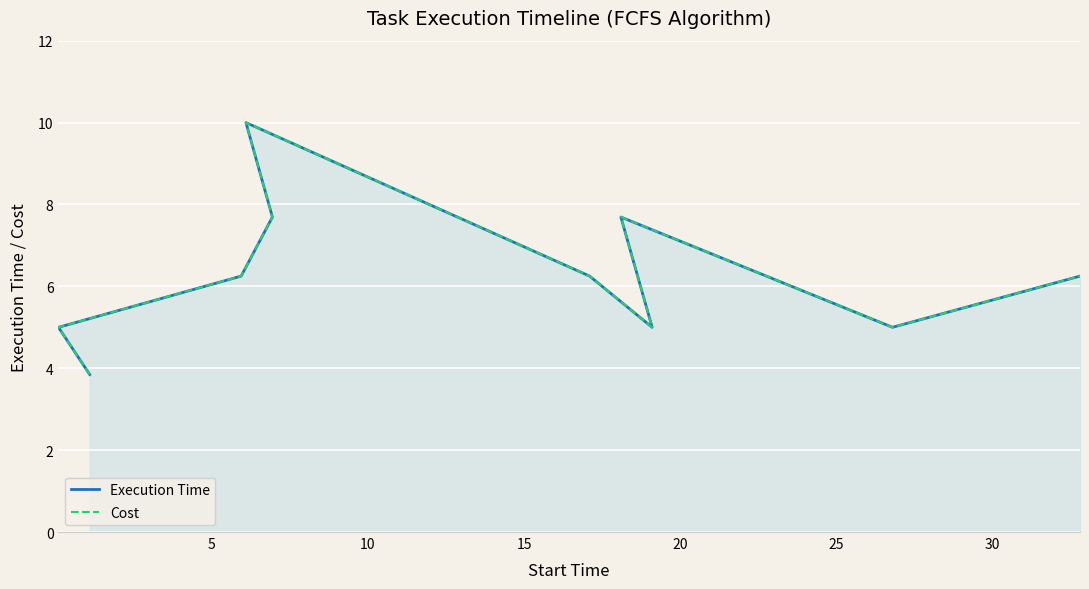

How many data points does each series have?

10